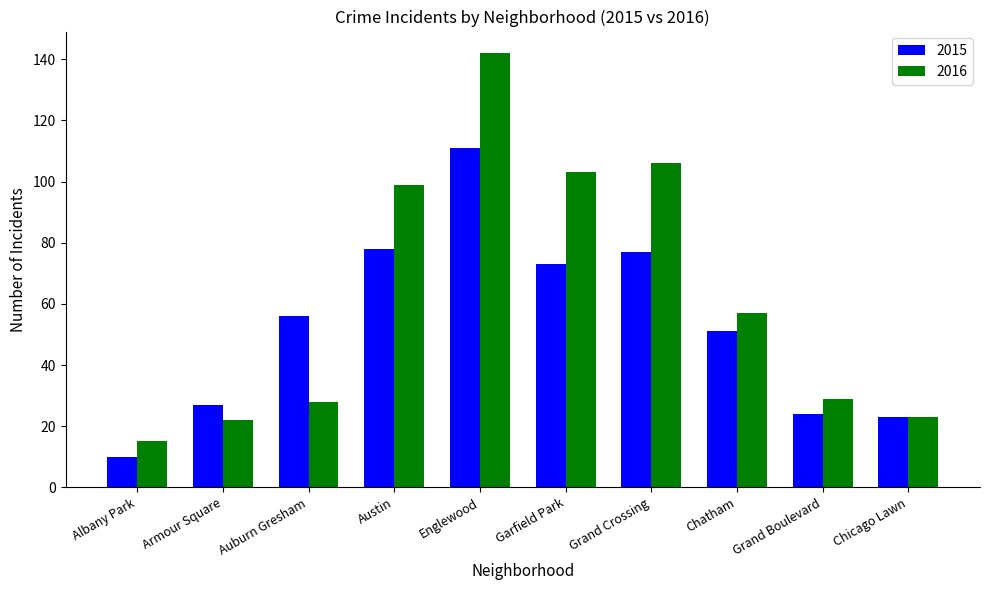

At Auburn Gresham, list the series in order from largest to smallest.

2015, 2016